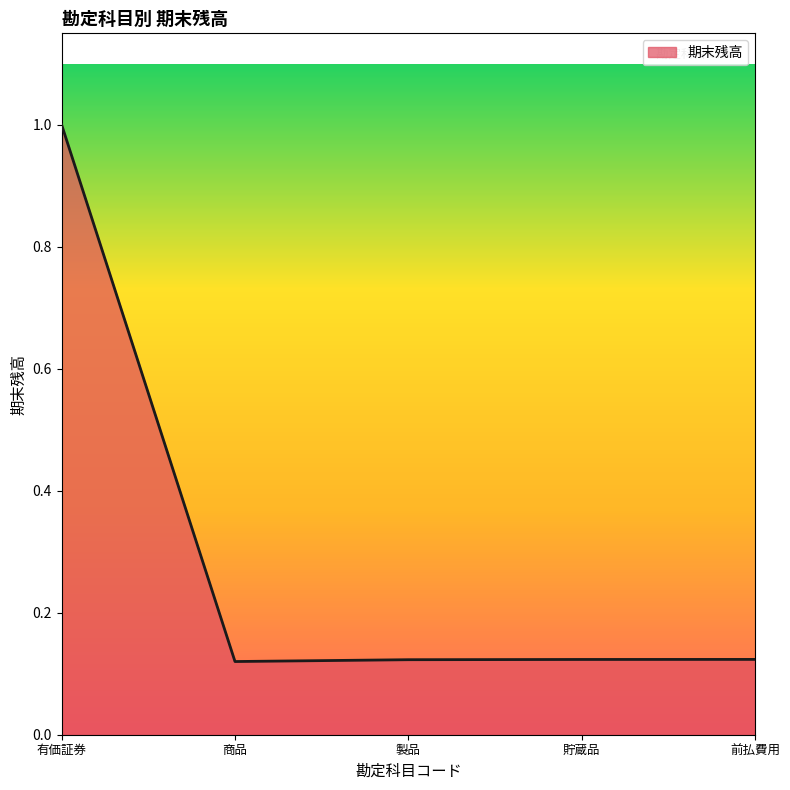

Which has a higher value, 有価証券 or 製品?

有価証券